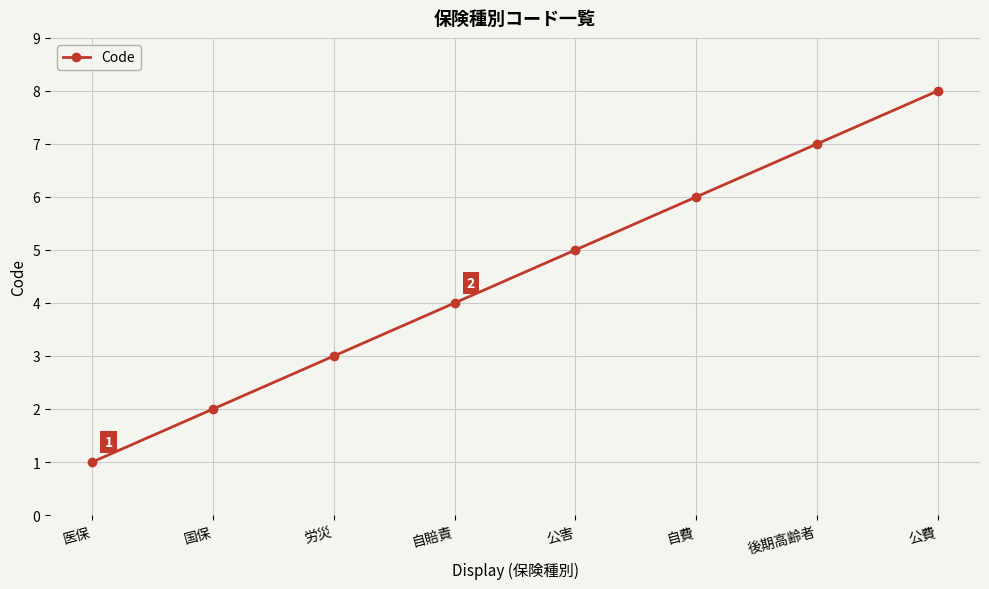

What is the value of the 2nd point from the left?

2